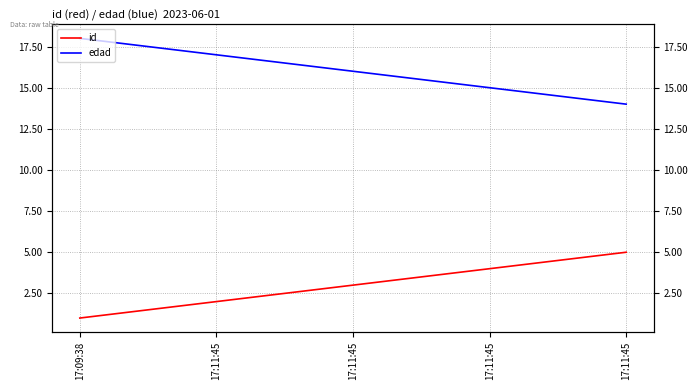

What are all the series names shown in the legend?

id, edad